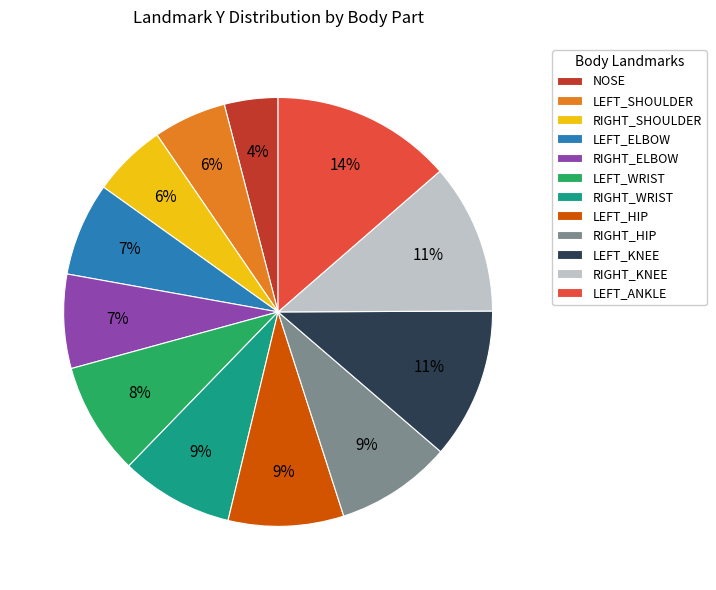

Does LEFT_HIP represent more than half of the total?

No